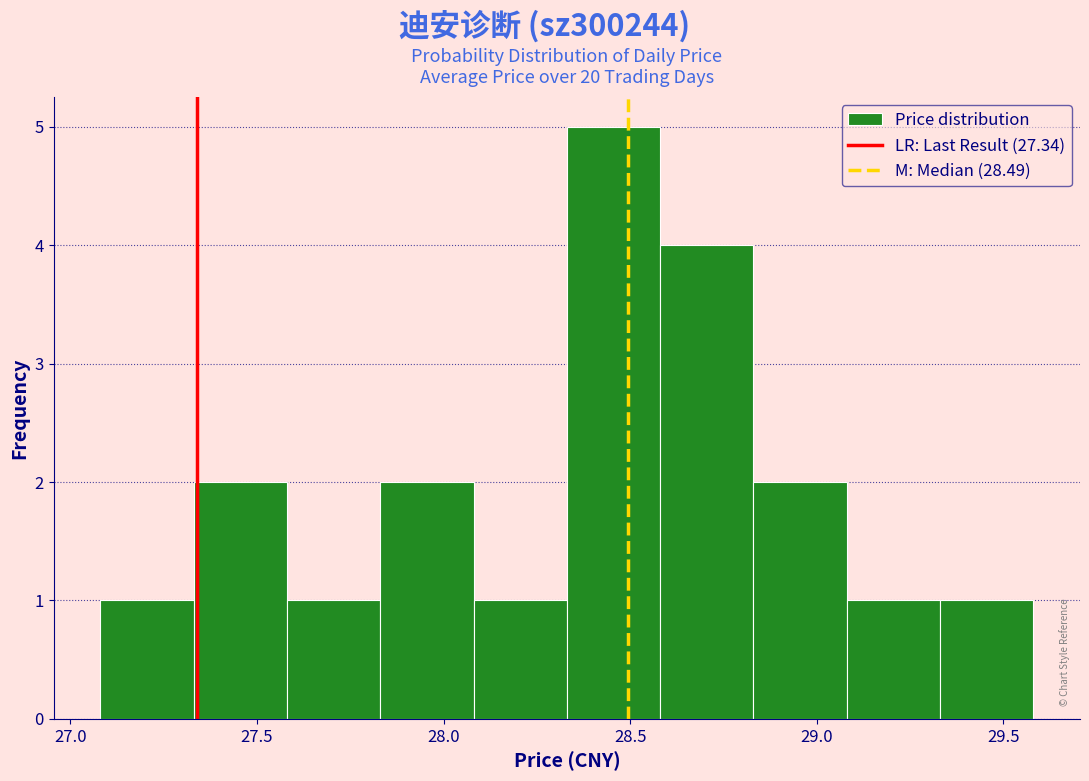

What is the height of the bar covering 27.58 to 27.83 on the x-axis? Neither the bar edges nor the heights are printed on the chart, so give them approximately, as read against the axes.

1